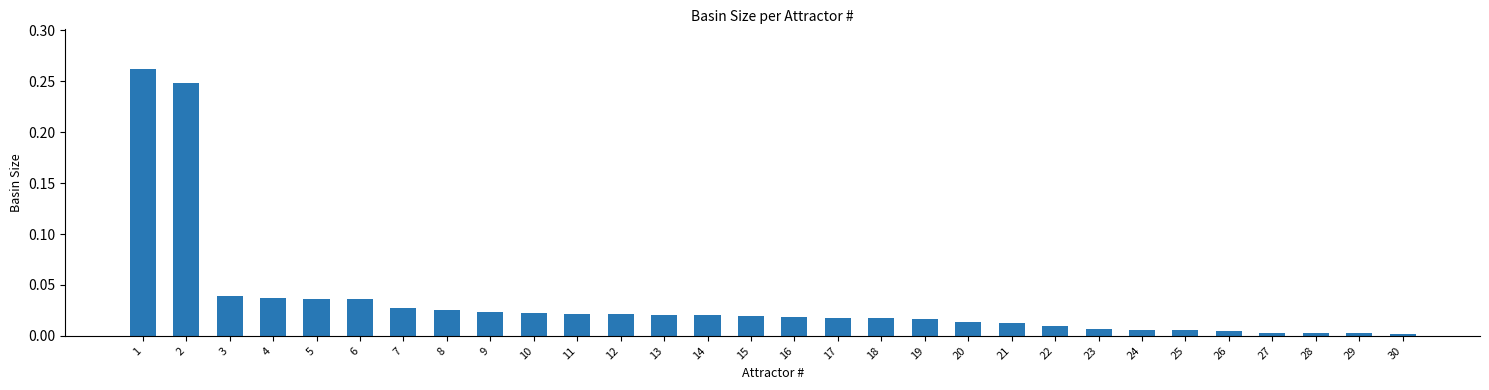

The chart shows a value of 0.0 at 16. True or false?

True